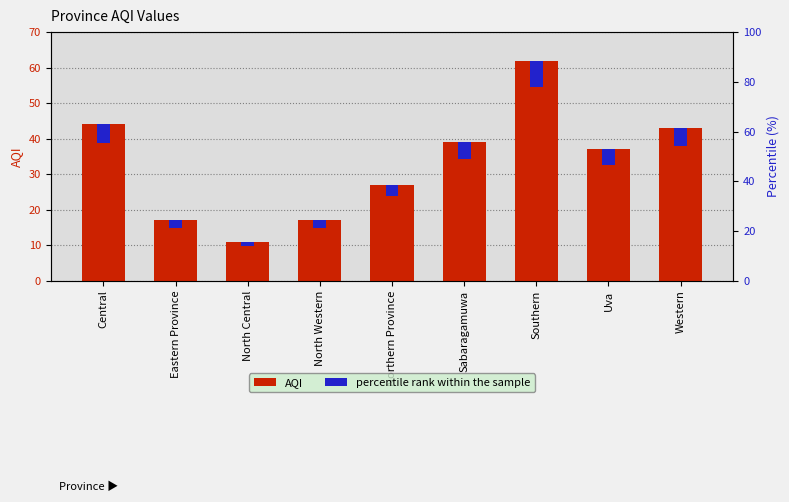

The value of percentile rank within the sample at Central is 5.3. True or false?

True